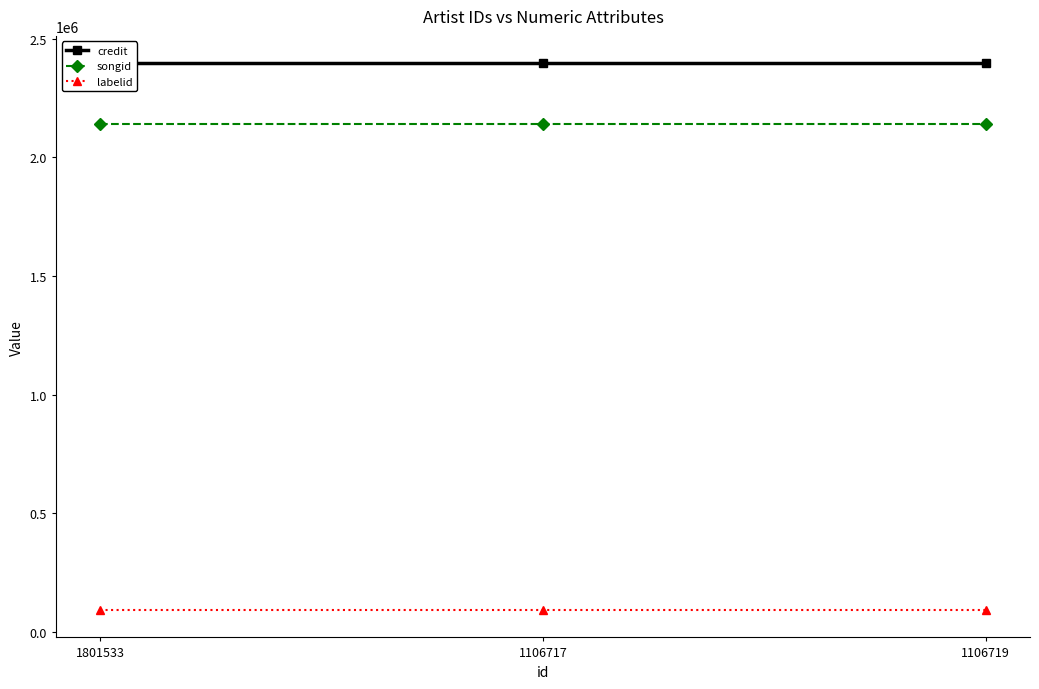

List the labels in order of credit value, smallest first.

1801533, 1106717, 1106719